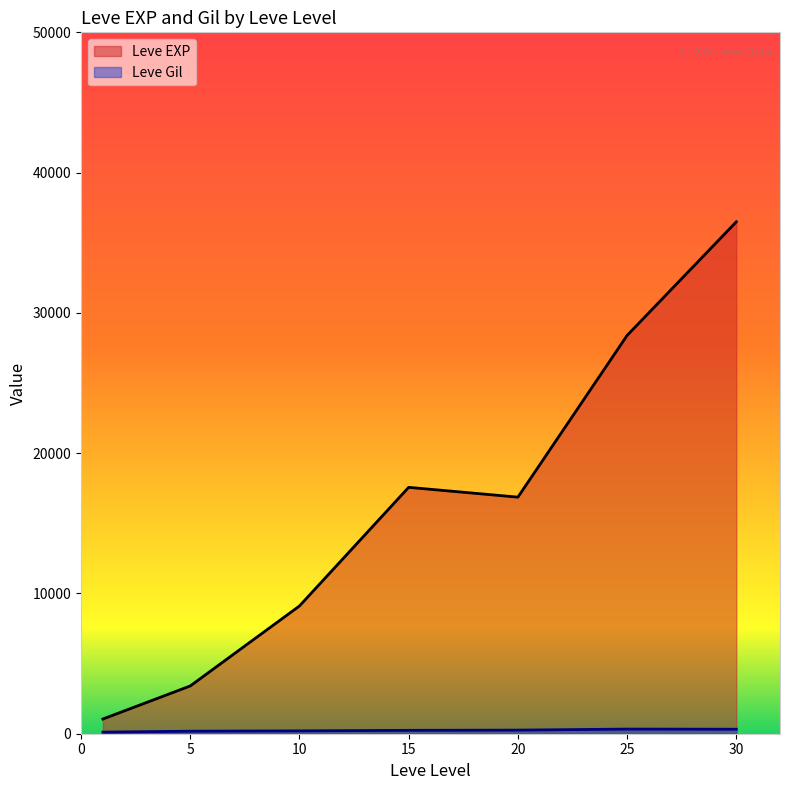

The value of Leve EXP at 20 is 24625.4. True or false?

False